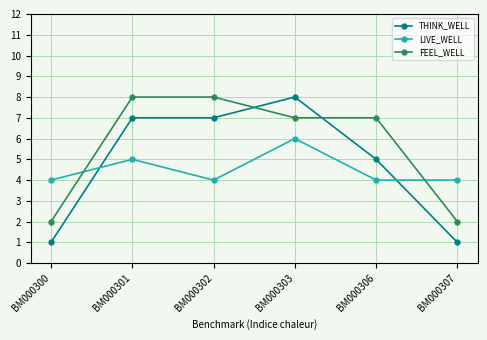

After their last crossing, which series has the higher values: FEEL_WELL or THINK_WELL?

FEEL_WELL